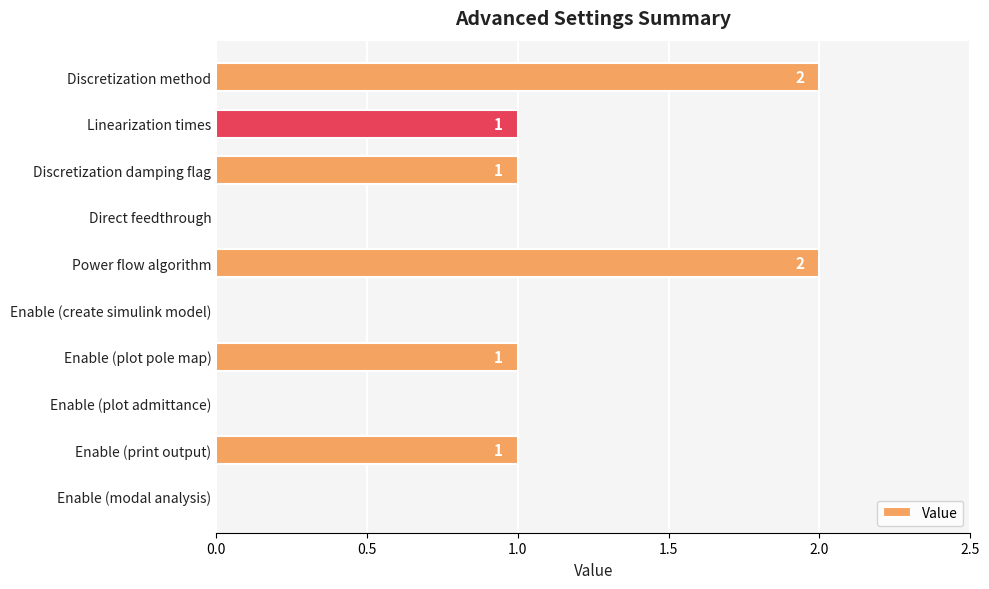

What is the sum of all values?

8